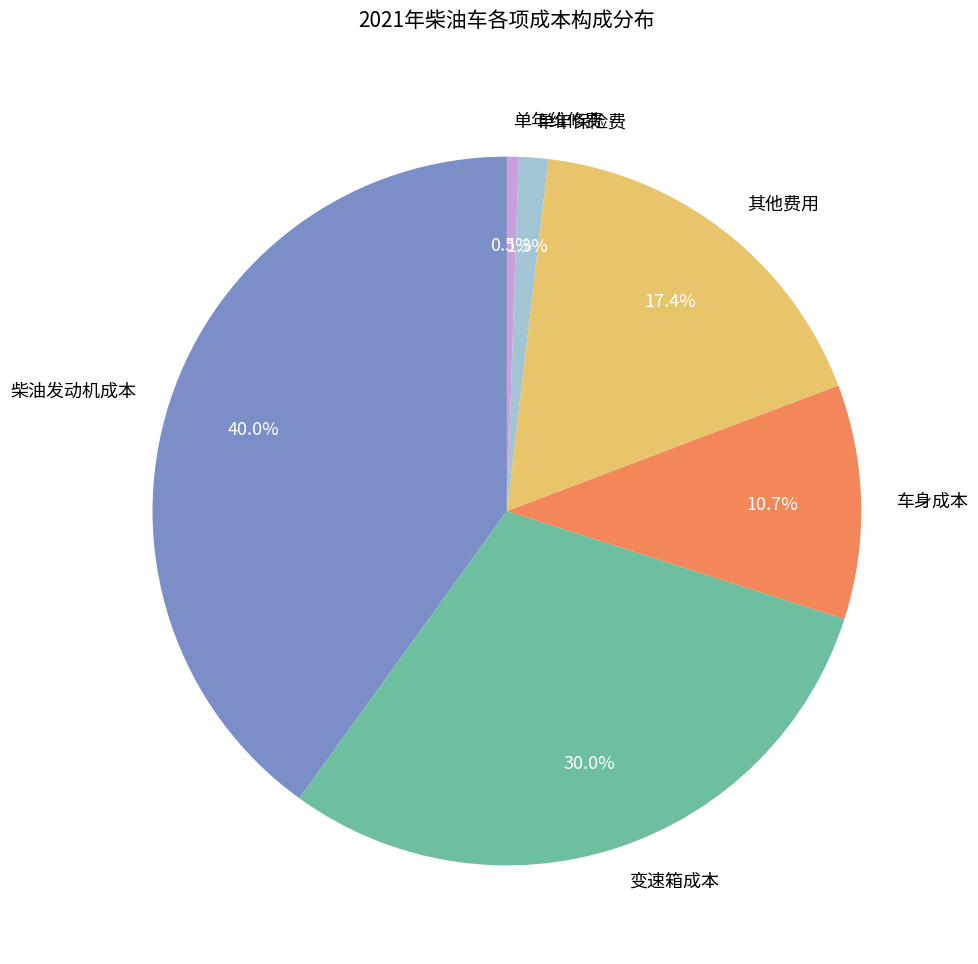

What is the ratio of the value at 其他费用 to the value at 柴油发动机成本?

0.4